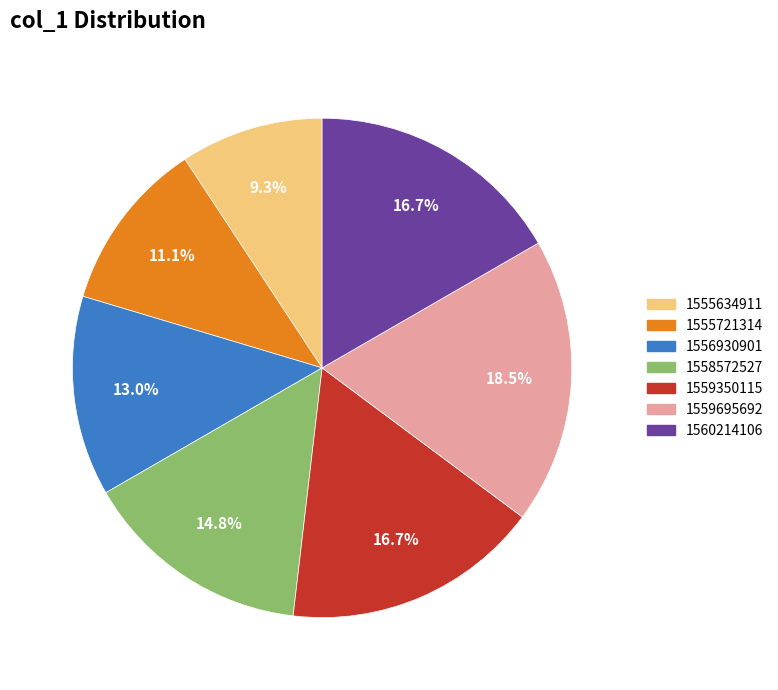

Is it true that 1560214106 is 31% of the pie?

False